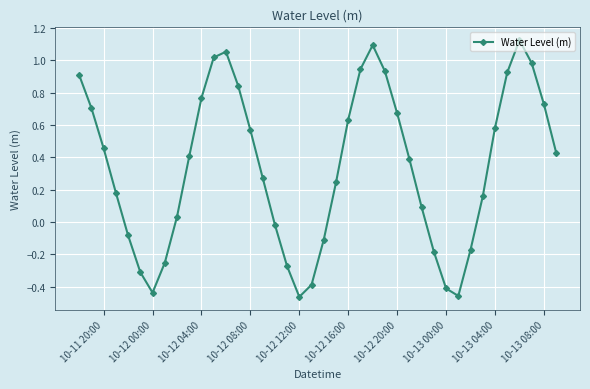

What is the difference between the second highest and second lowest values?

1.6